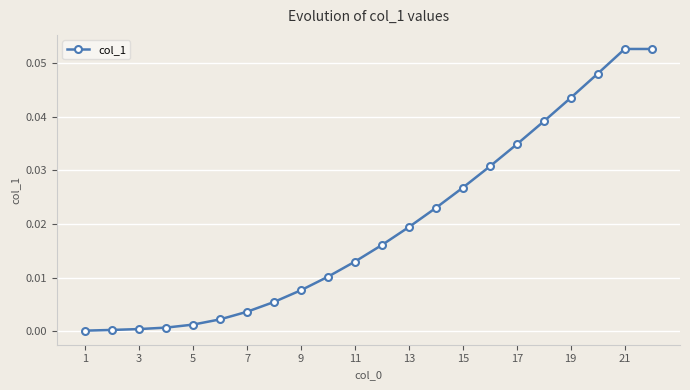

What is the sum of all values?

0.4